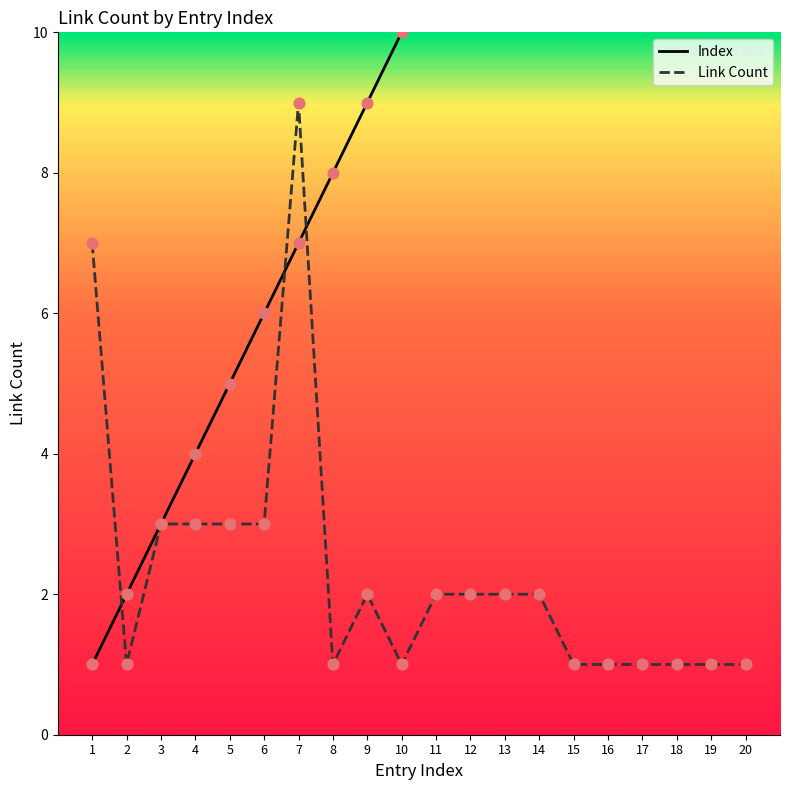

Which series contains the highest Y value?

Index